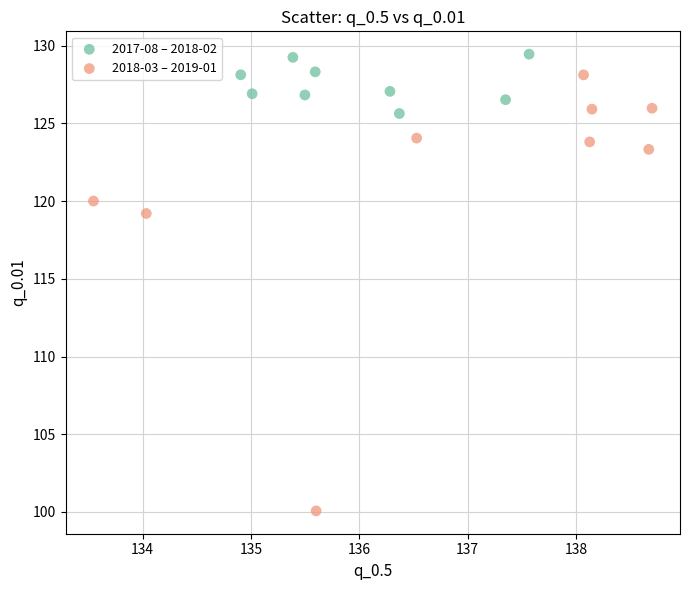

Which series contains the lowest Y value?

2018-03 – 2019-01